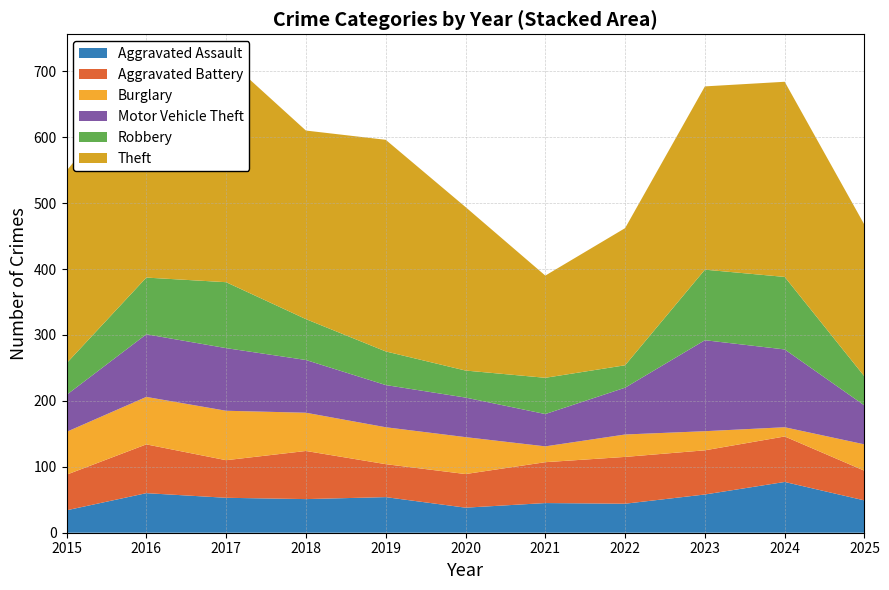

Reading right to left, extract all data points from this chart.

Aggravated Assault: 2025=49	2024=77	2023=58	2022=44	2021=45	2020=38	2019=54	2018=51	2017=53	2016=60	2015=34
Aggravated Battery: 2025=45	2024=69	2023=67	2022=71	2021=62	2020=51	2019=50	2018=73	2017=57	2016=74	2015=54
Burglary: 2025=40	2024=14	2023=29	2022=34	2021=24	2020=56	2019=56	2018=58	2017=75	2016=72	2015=65
Motor Vehicle Theft: 2025=59	2024=118	2023=138	2022=71	2021=49	2020=60	2019=64	2018=80	2017=95	2016=95	2015=56
Robbery: 2025=44	2024=110	2023=107	2022=34	2021=55	2020=41	2019=51	2018=62	2017=100	2016=86	2015=48
Theft: 2025=230	2024=296	2023=278	2022=208	2021=155	2020=248	2019=321	2018=286	2017=340	2016=310	2015=292